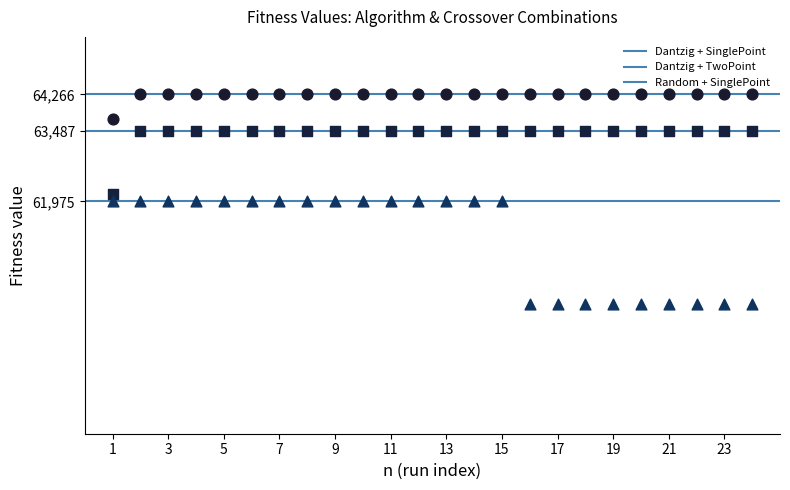

Across all data points, what is the range of Y values (max minus min)?

4485